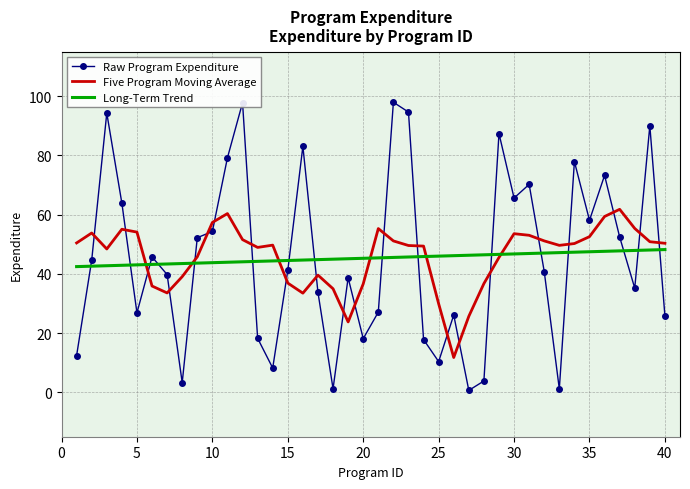

Which series has the largest range (max minus min)?

Raw Program Expenditure